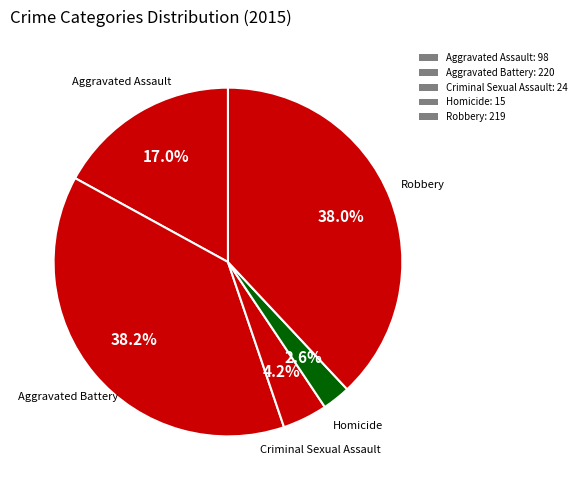

Rank the categories by value from lowest to highest.

Homicide, Criminal Sexual Assault, Aggravated Assault, Robbery, Aggravated Battery